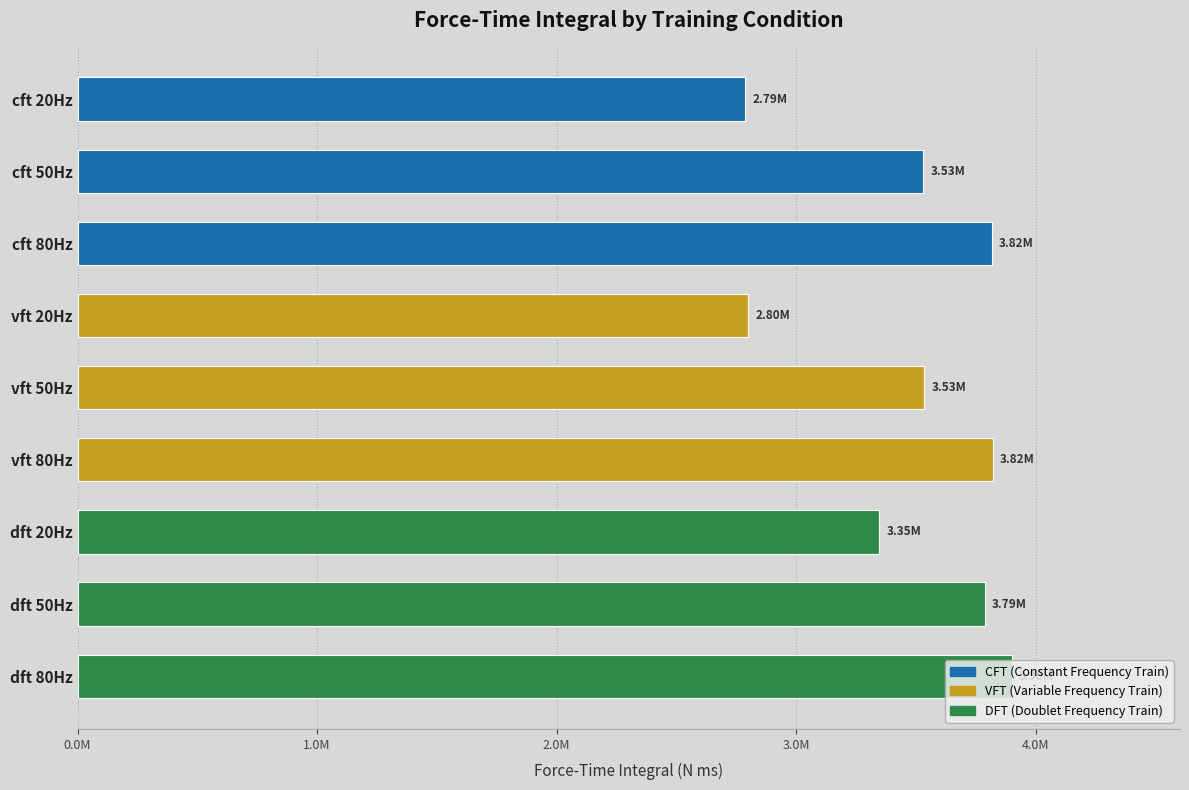

Does the chart contain any negative values?

No